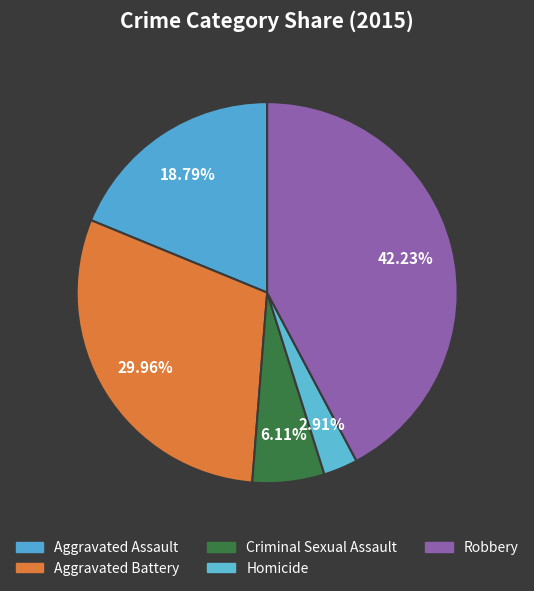

How many segments does this pie chart have?

5